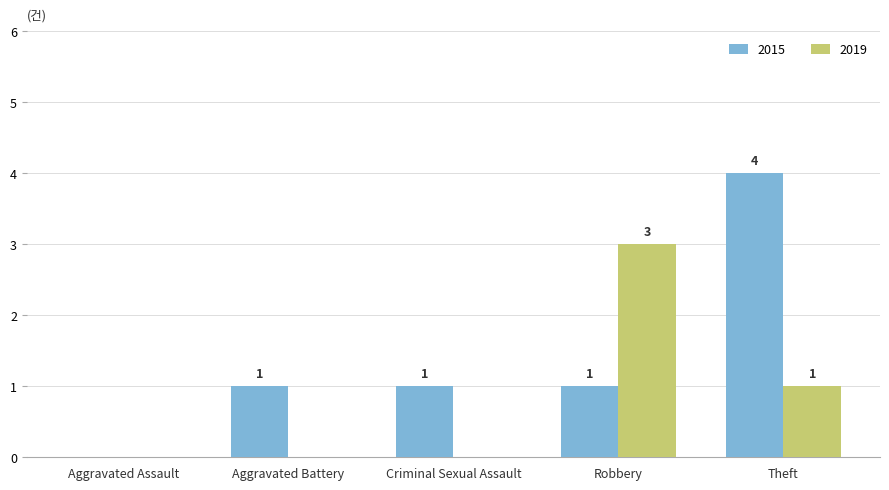

Reading left to right, list all the values displayed in this chart.

2015: Aggravated Assault=0	Aggravated Battery=1	Criminal Sexual Assault=1	Robbery=1	Theft=4
2019: Aggravated Assault=0	Aggravated Battery=0	Criminal Sexual Assault=0	Robbery=3	Theft=1